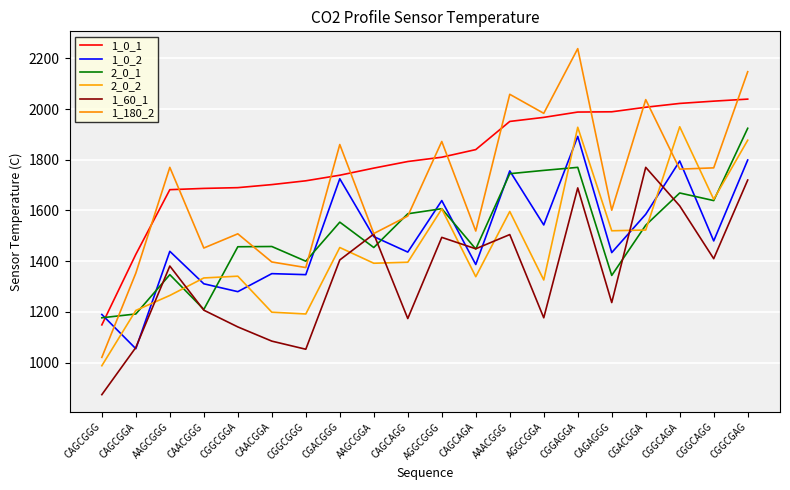

Where is the first local maximum for 1_0_2?

AAGCGGG